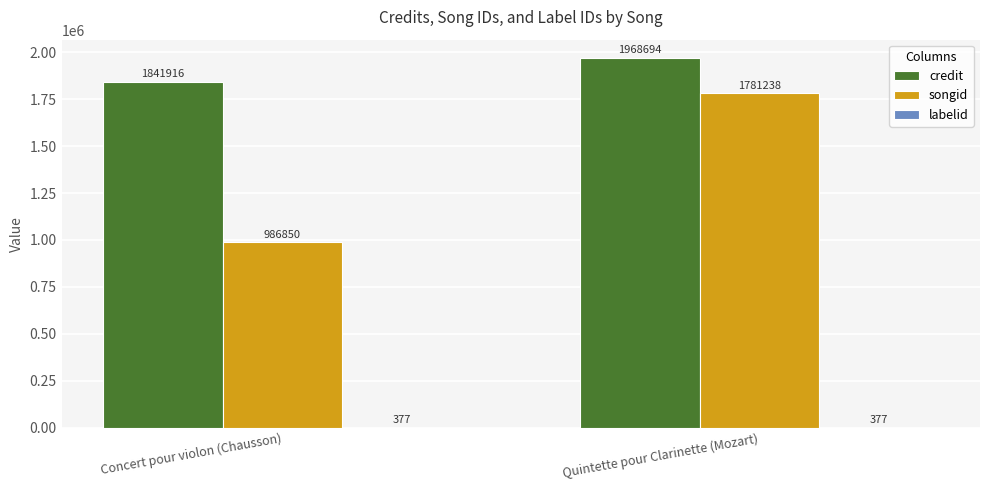

Which series has the largest range (max minus min)?

songid